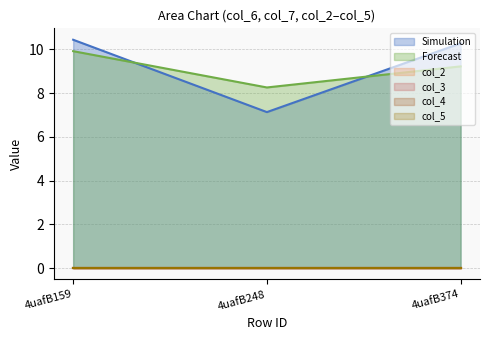

Which series has the largest range (max minus min)?

col_6